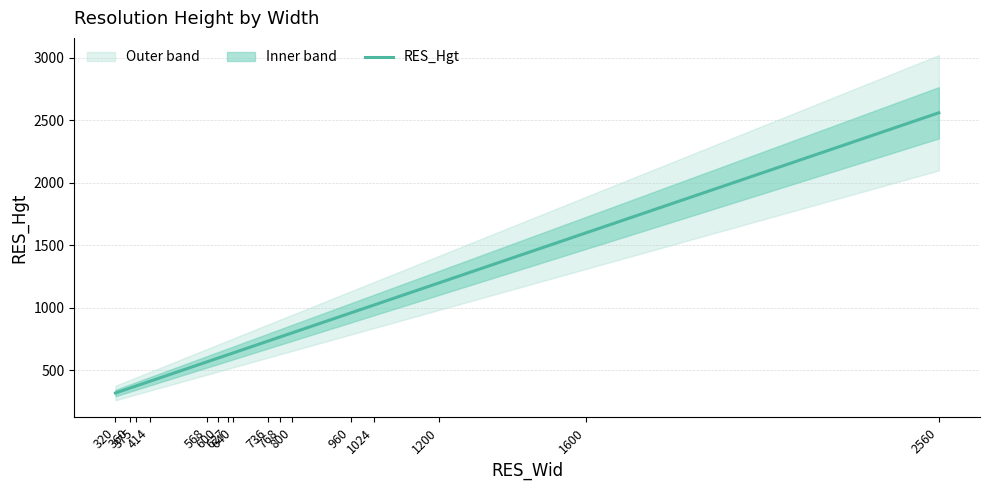

What is the change in value from 375 to 640?

+265